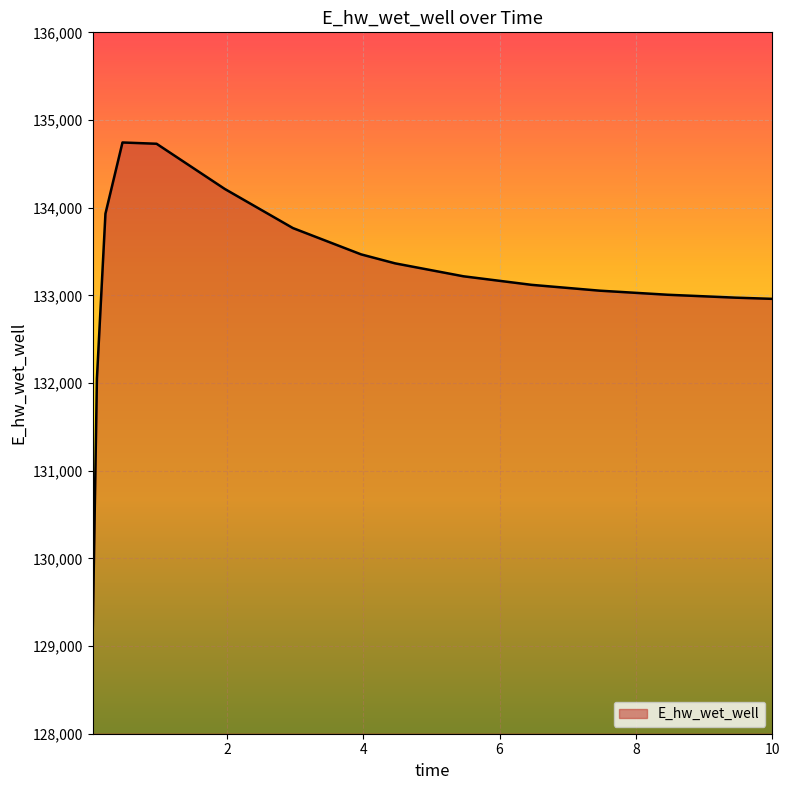

What is the greatest value displayed?

134743.7